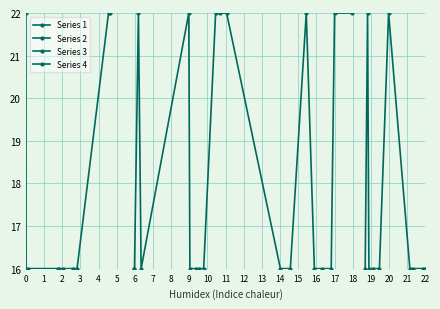

How many times do Series 1 and Series 2 cross each other?

6